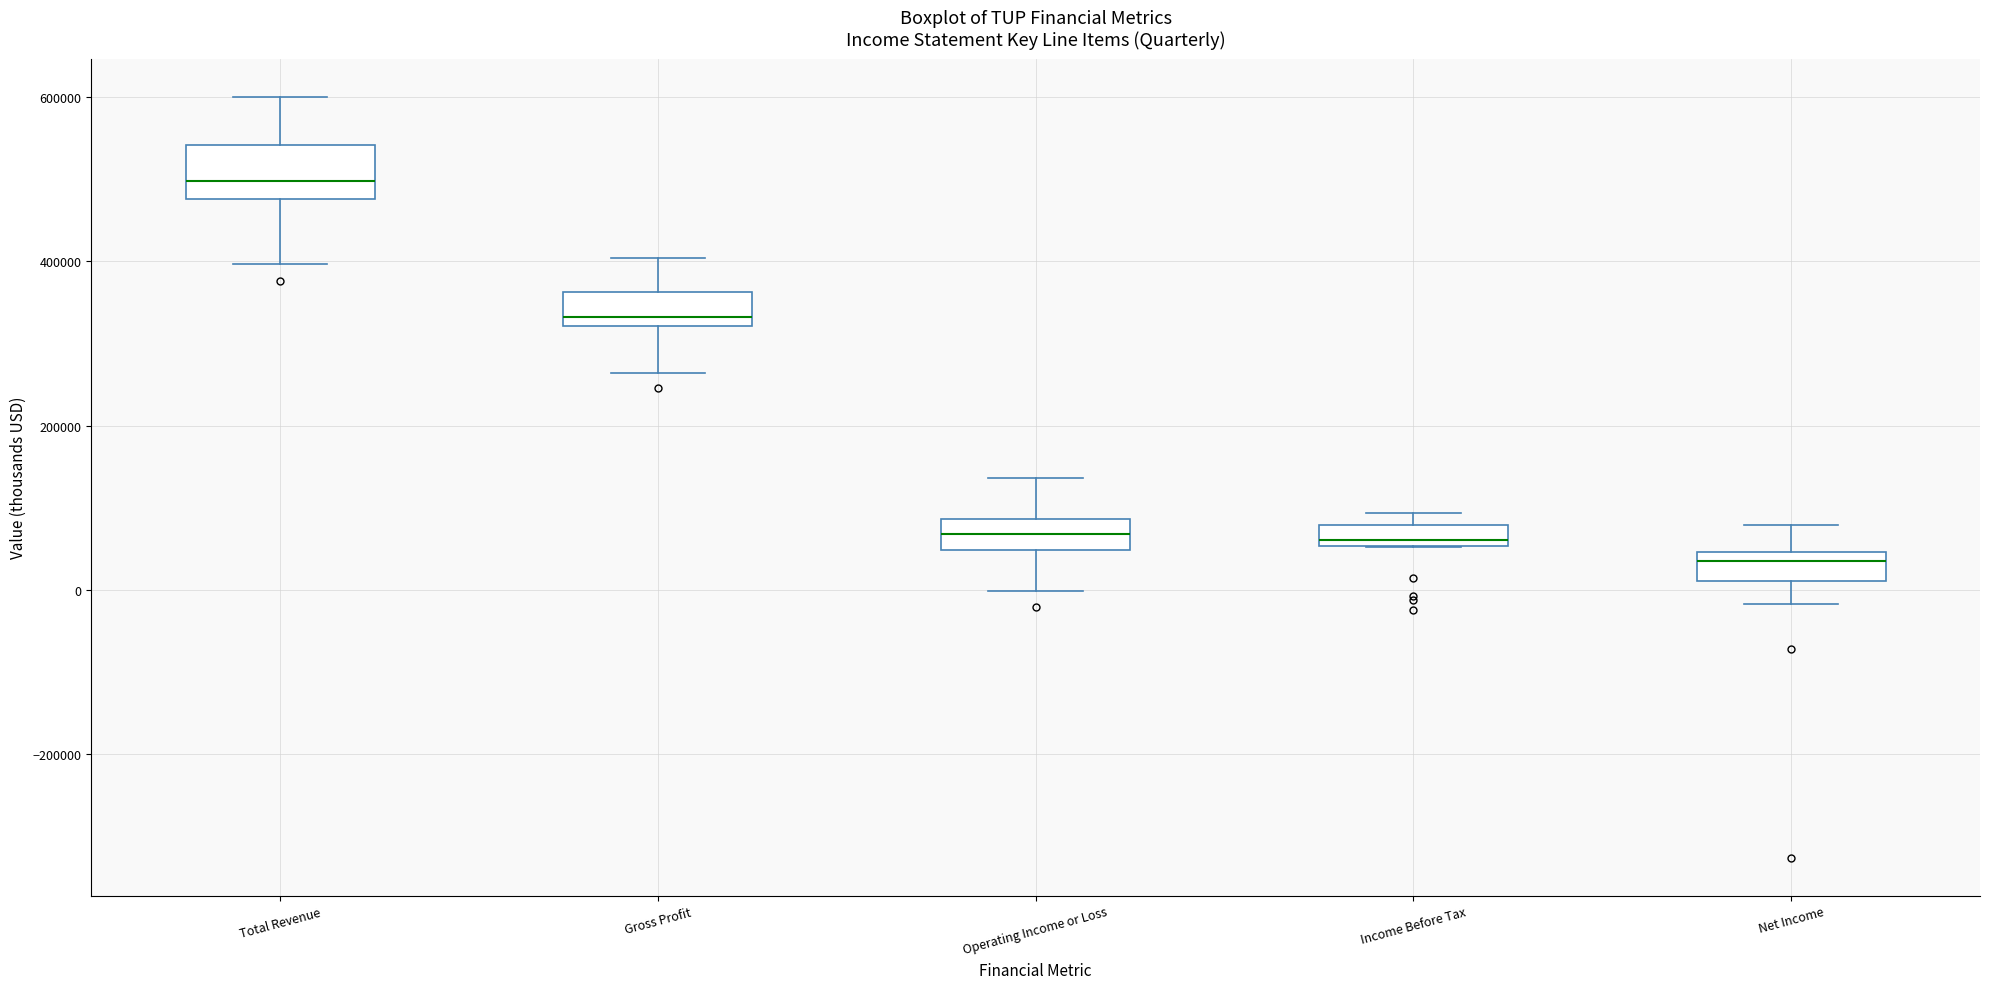

Which box has the highest median line?

Total Revenue